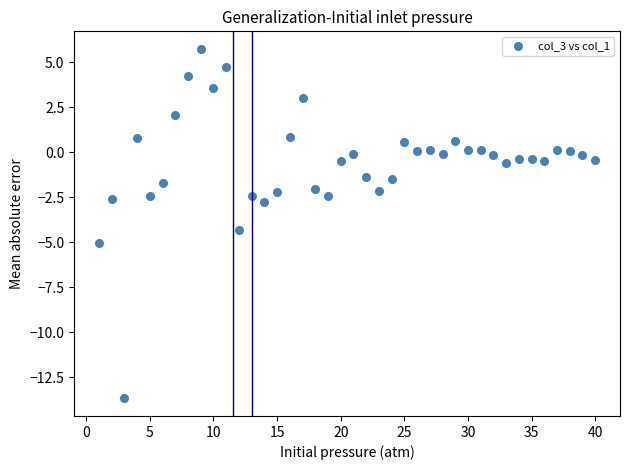

What is the range of Y values (max minus min)?

19.4